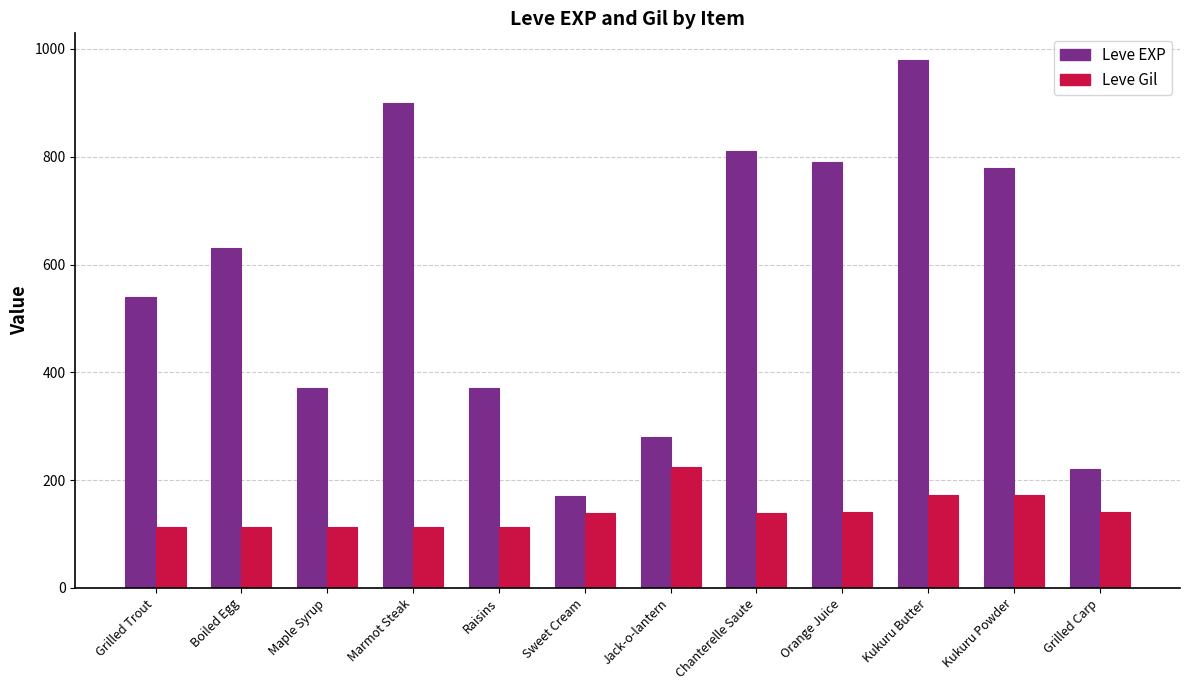

Count the number of data series in this chart.

2